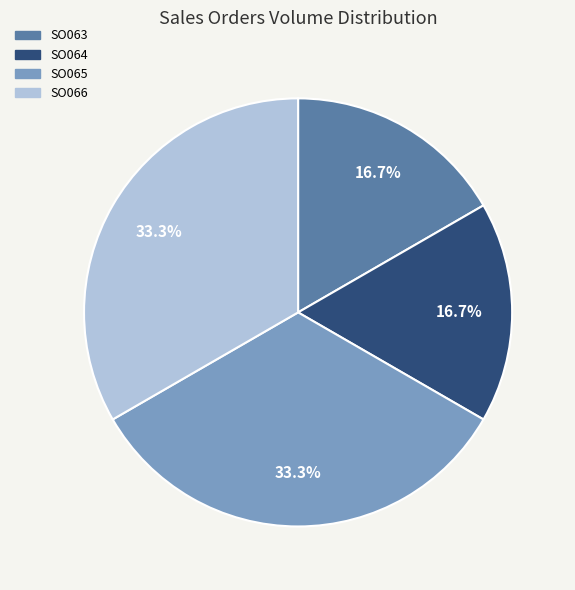

Is there a majority slice in this chart?

No